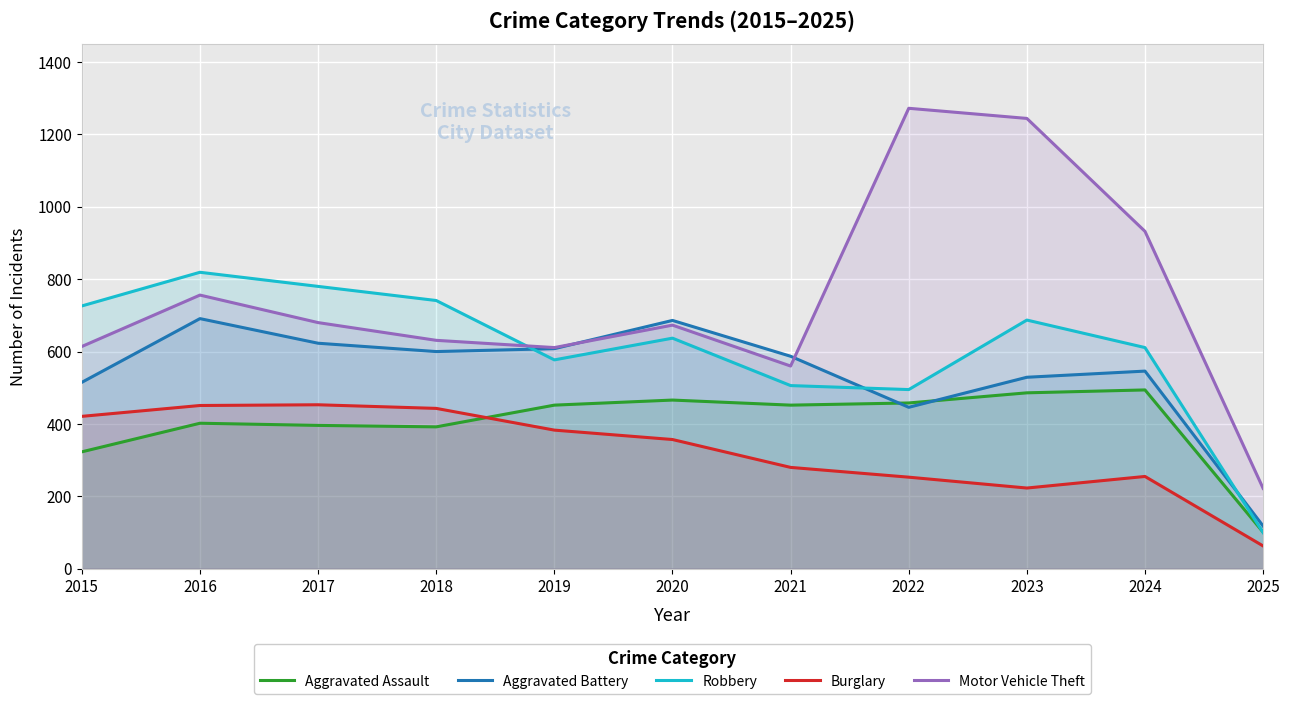

What is the average value of the Aggravated Assault series?

402